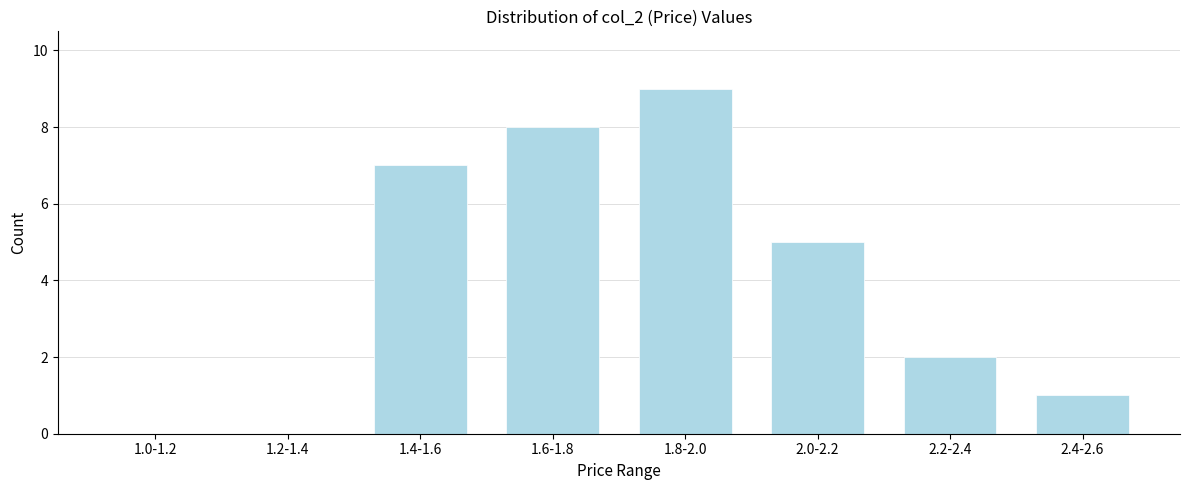

Reading left to right, list all the values displayed in this chart.

1.0-1.2=0	1.2-1.4=0	1.4-1.6=7	1.6-1.8=8	1.8-2.0=9	2.0-2.2=5	2.2-2.4=2	2.4-2.6=1